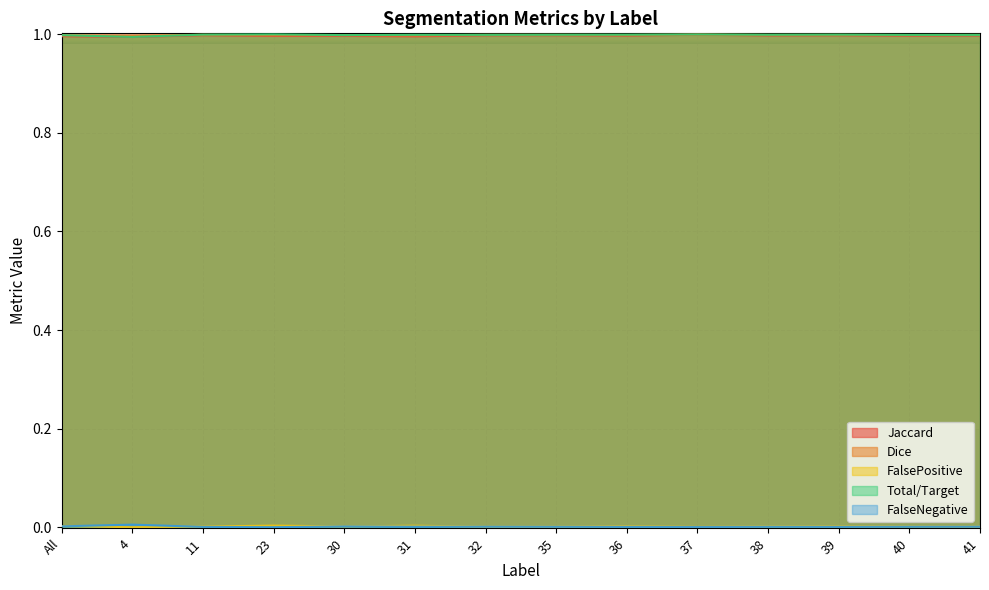

Which label corresponds to the largest value in the chart?

23